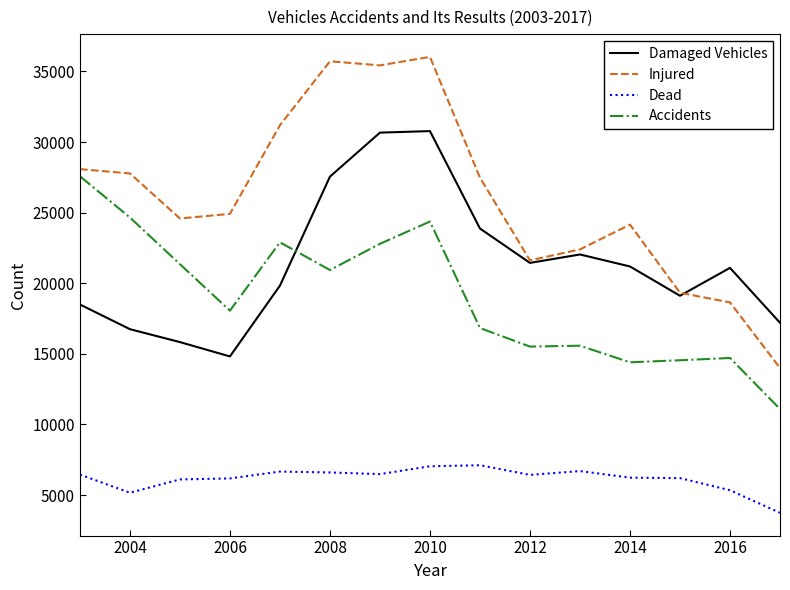

What is the average value of the Damaged Vehicles series?

21378